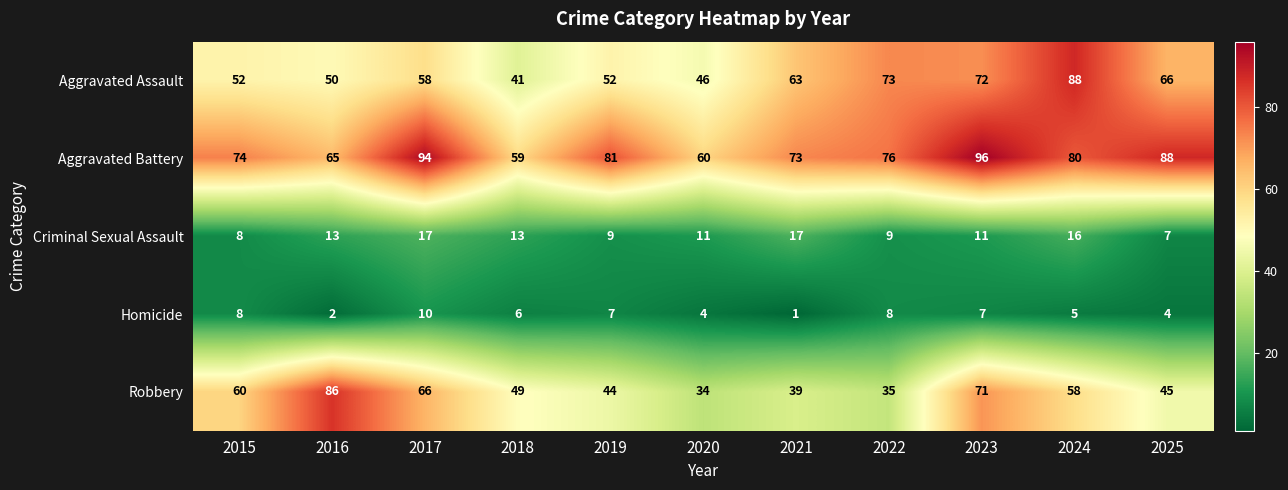

List the labels in order of Robbery value, largest first.

2016, 2023, 2017, 2015, 2024, 2018, 2025, 2019, 2021, 2022, 2020